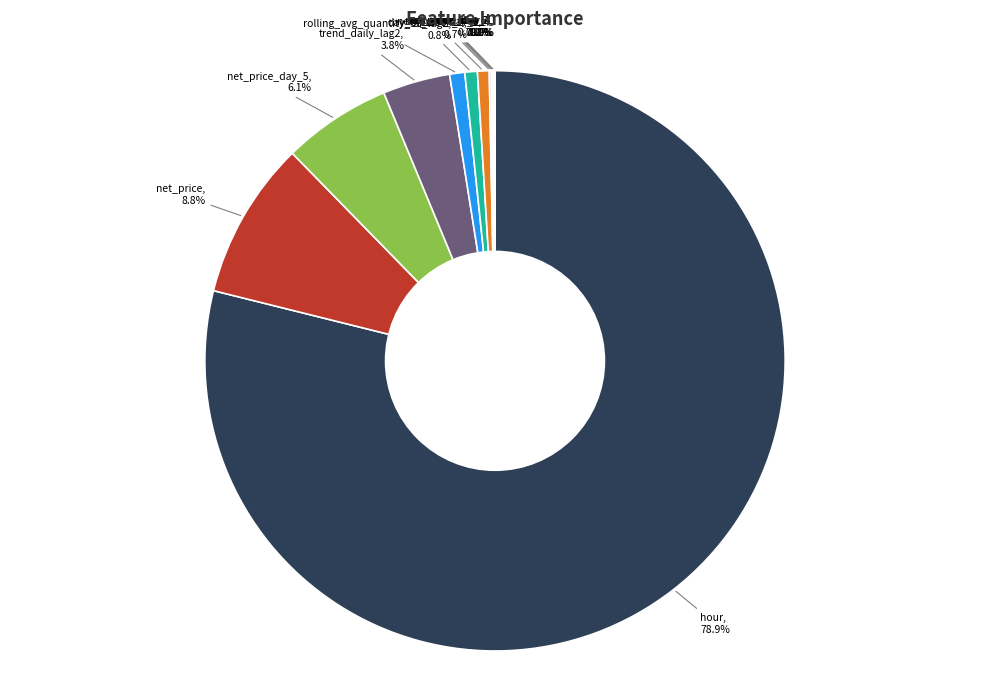

How many slices are in this pie chart?

12